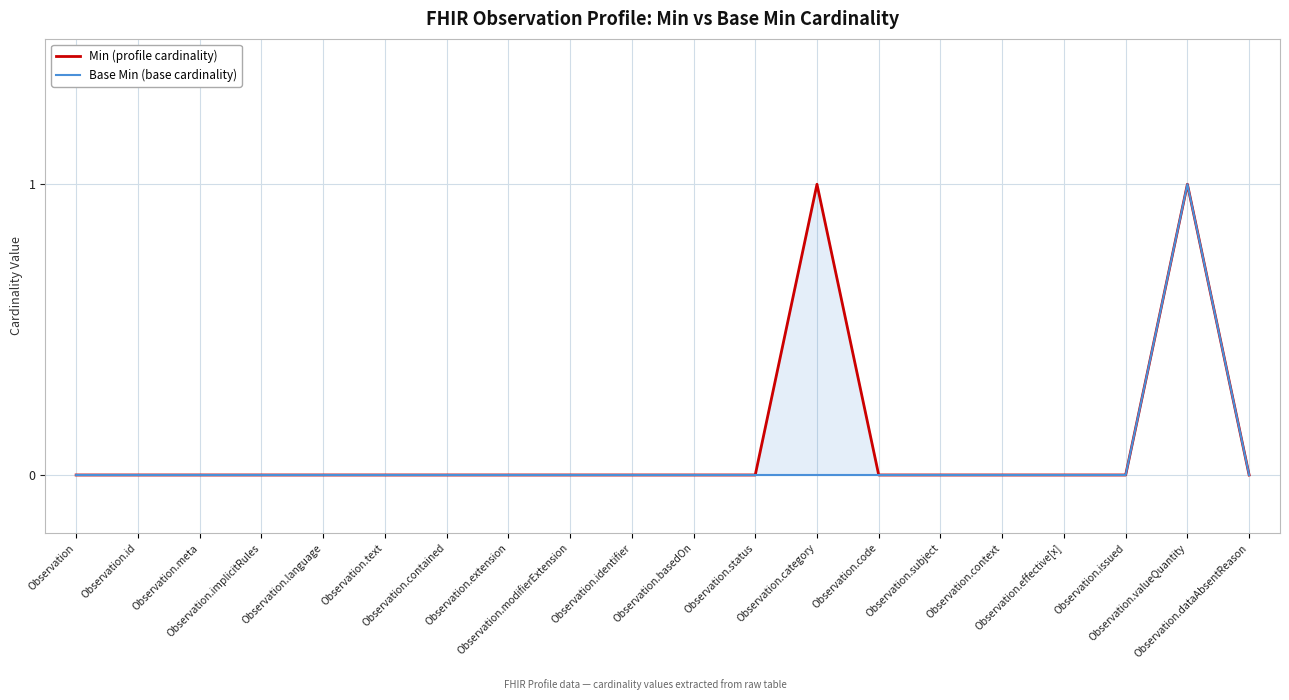

What are all the series names shown in the legend?

Min (profile cardinality), Base Min (base cardinality)